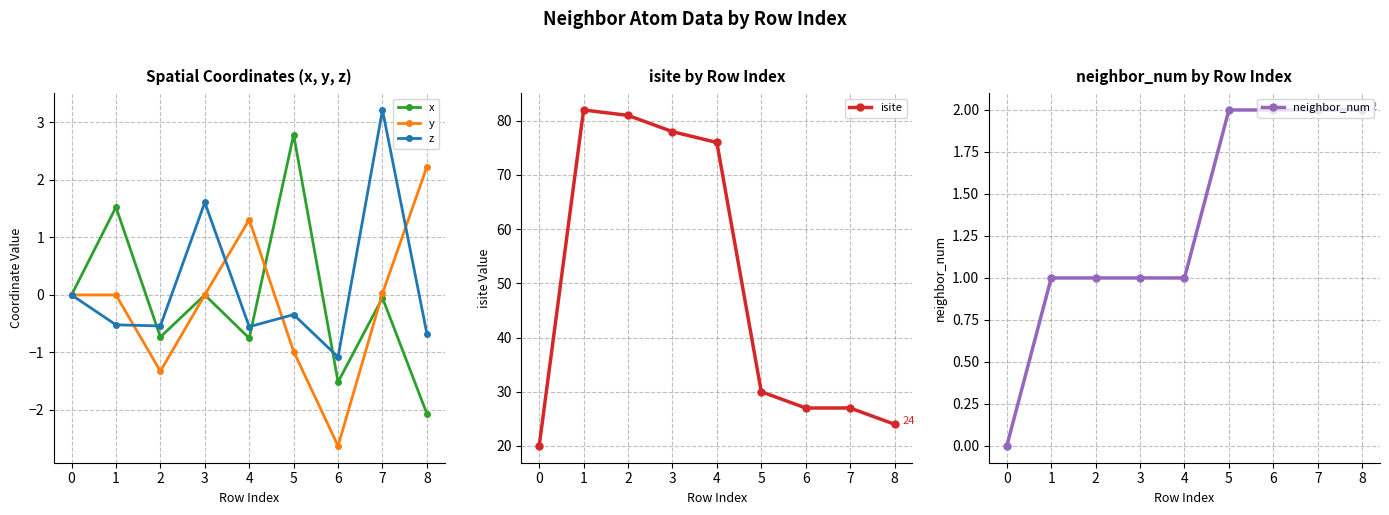

Is it true that y equals -1.0 at 5?

True